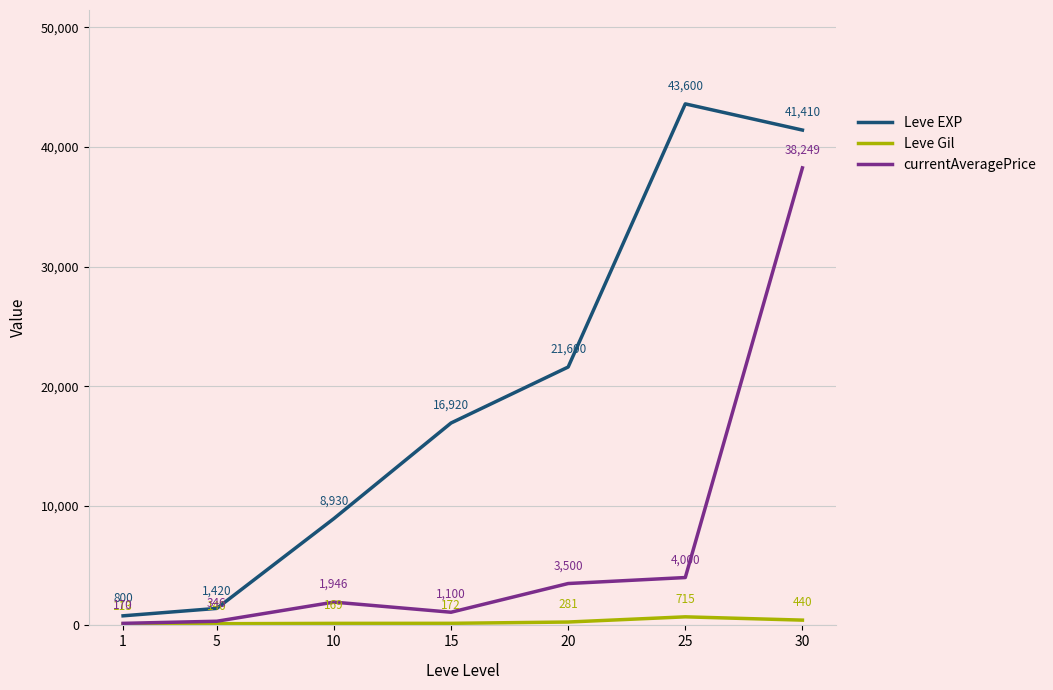

What are all the series names shown in the legend?

Leve EXP, Leve Gil, currentAveragePrice